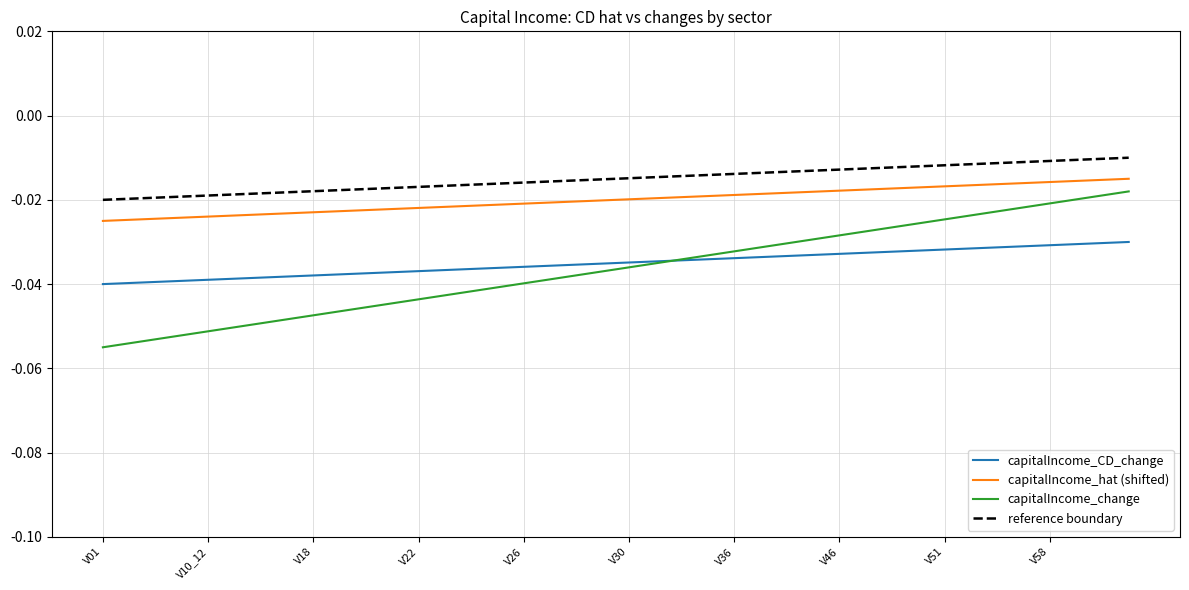

Which series has the largest range (max minus min)?

capitalIncome_change